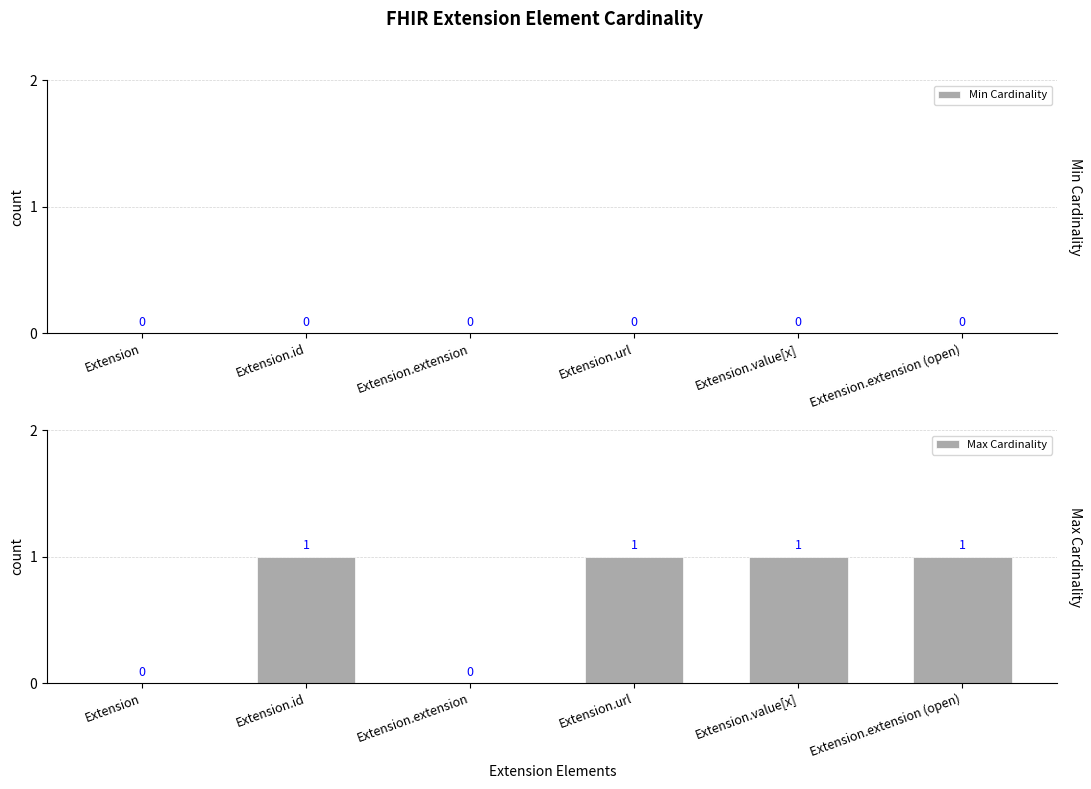

Reading right to left, transcribe all the data shown in this chart.

Extension.extension (open)=1	Extension.value[x]=1	Extension.url=1	Extension.extension=0	Extension.id=1	Extension=0